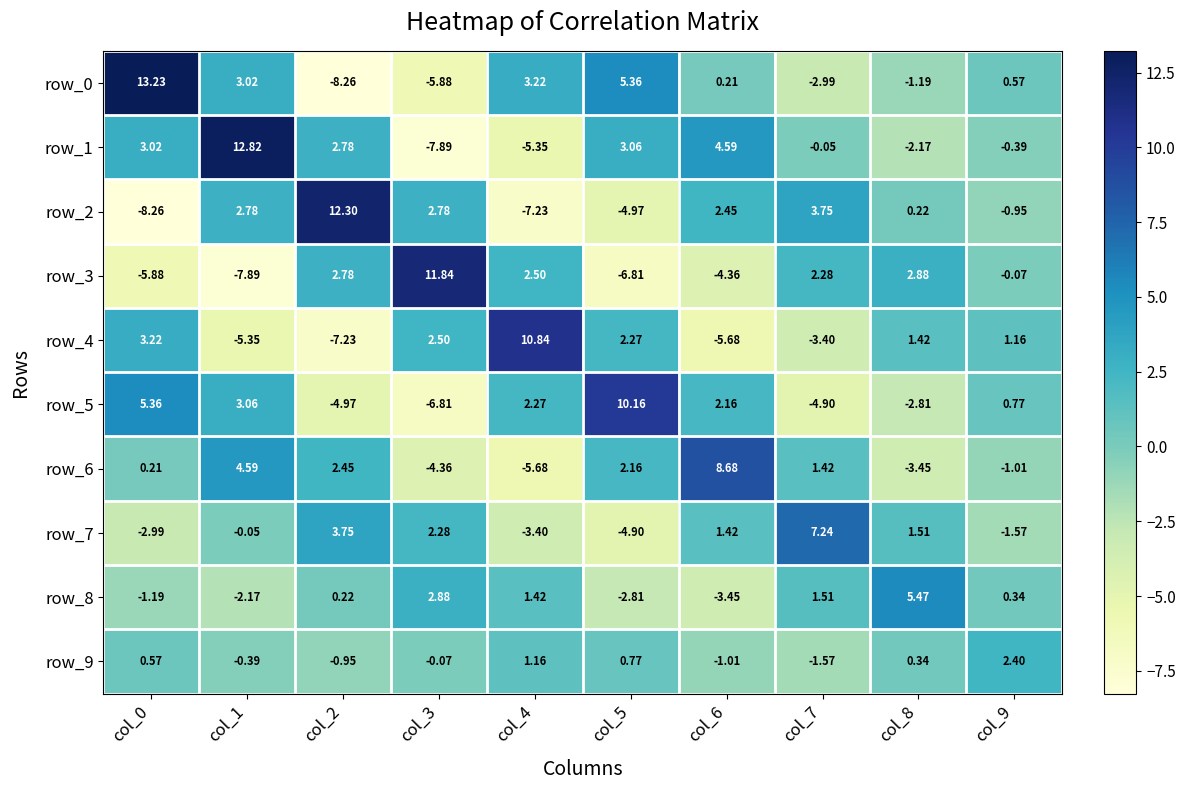

Rank the categories by row_8 value from highest to lowest.

col_8, col_3, col_7, col_4, col_9, col_2, col_0, col_1, col_5, col_6